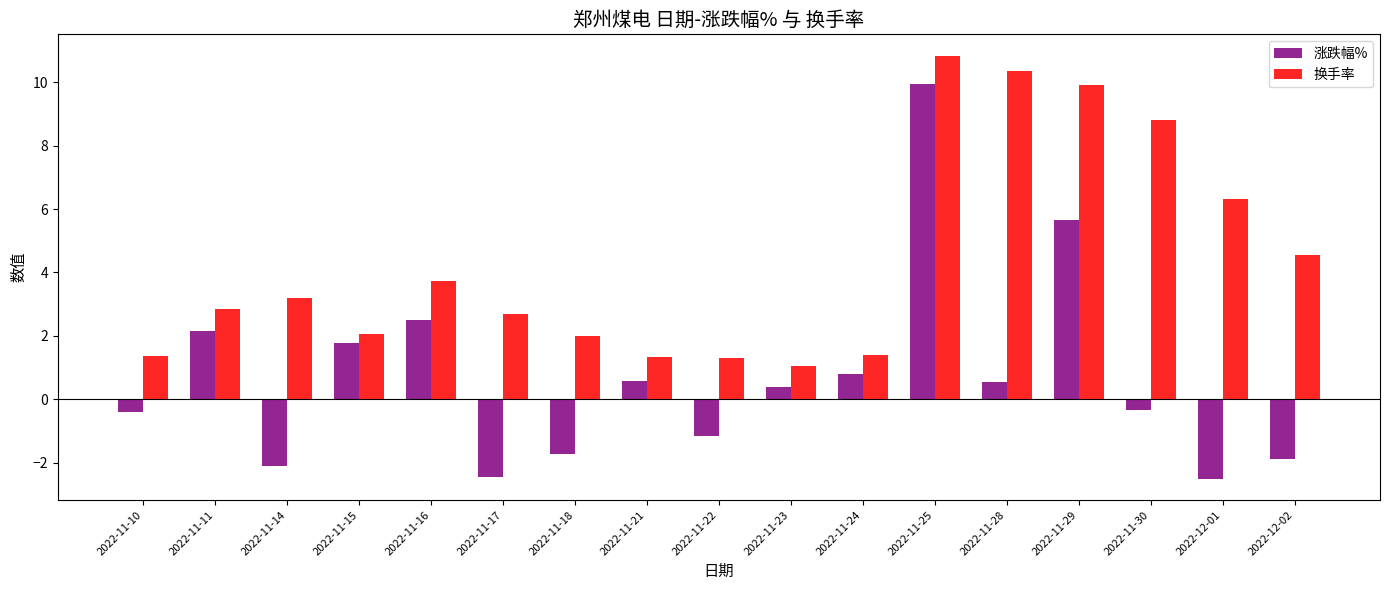

At which category does the chart reach its peak across all series?

2022-11-25